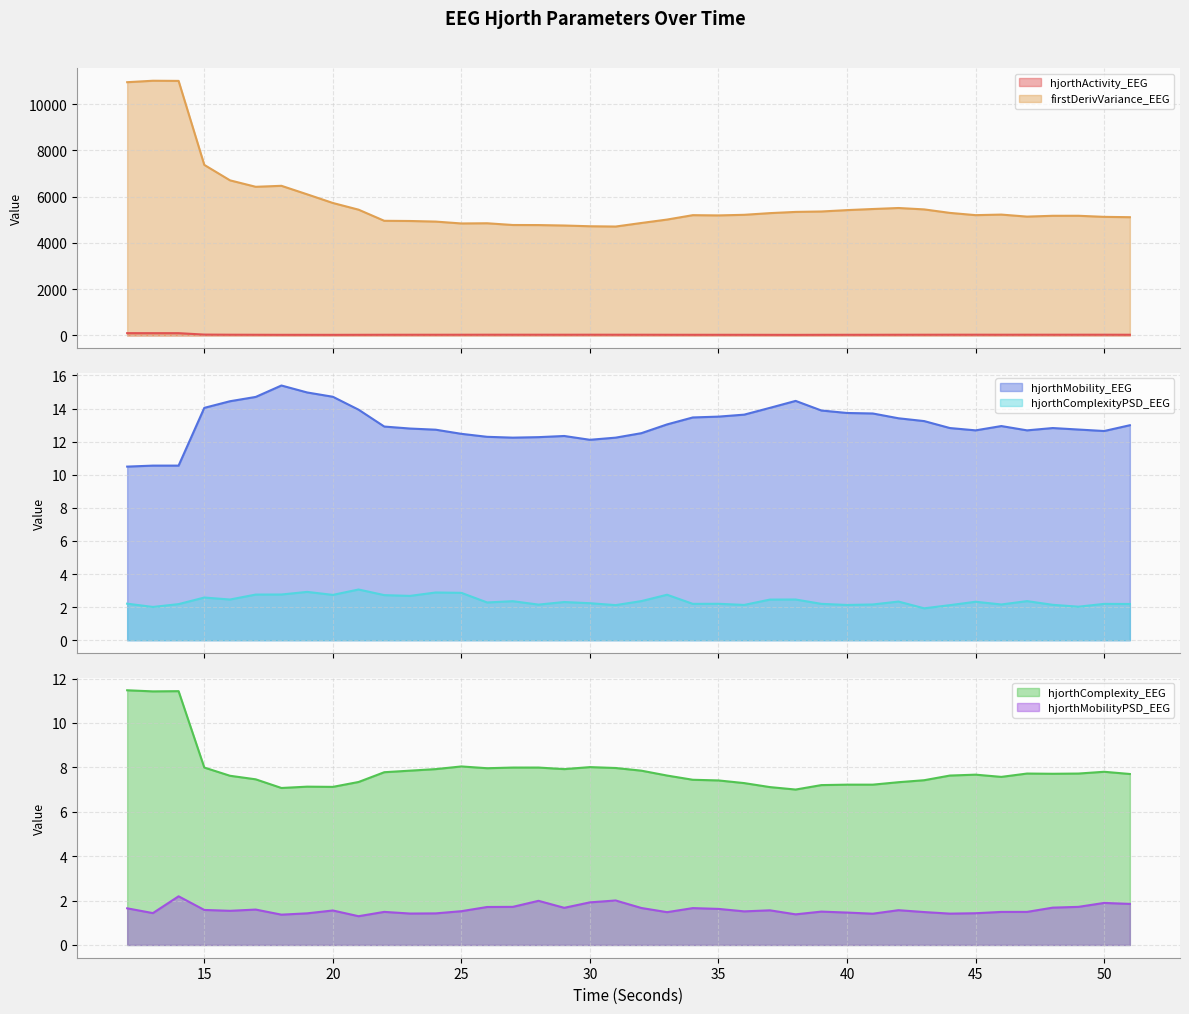

Count the number of data series in this chart.

6